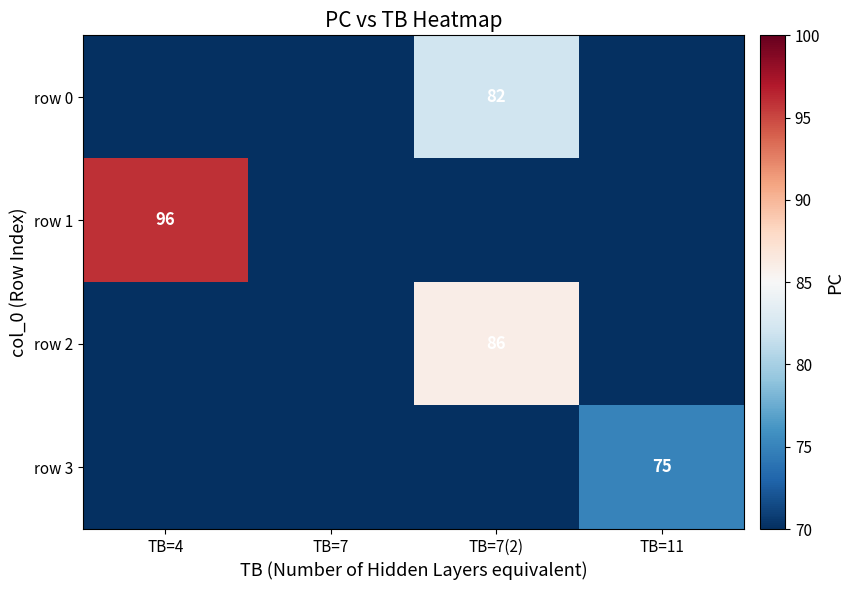

Which series changed the most between TB=7 and TB=11?

row 3